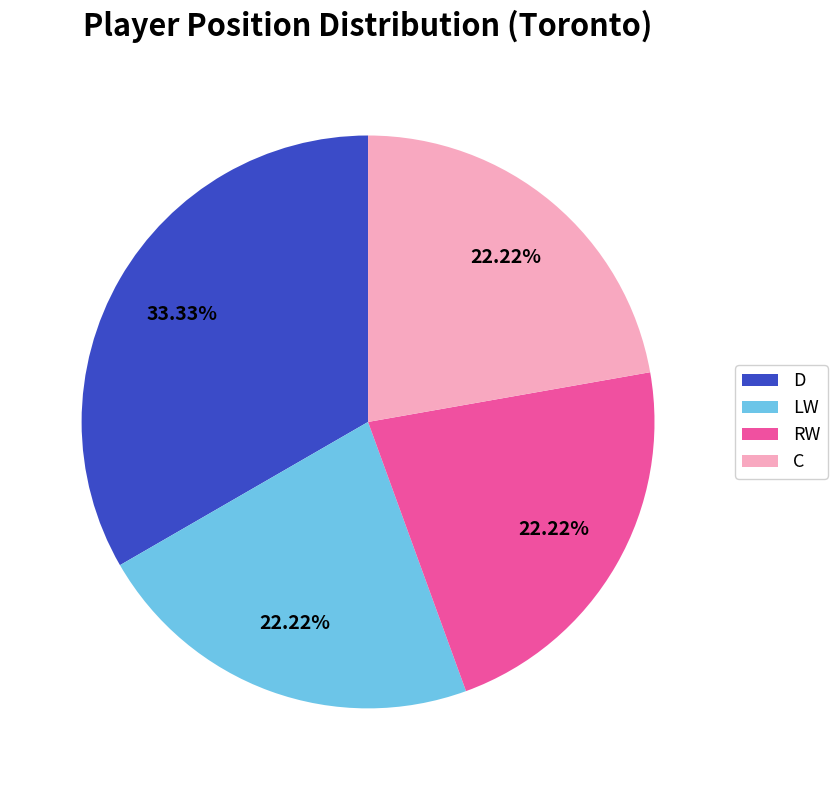

True or false: C accounts for 22% of the total.

True